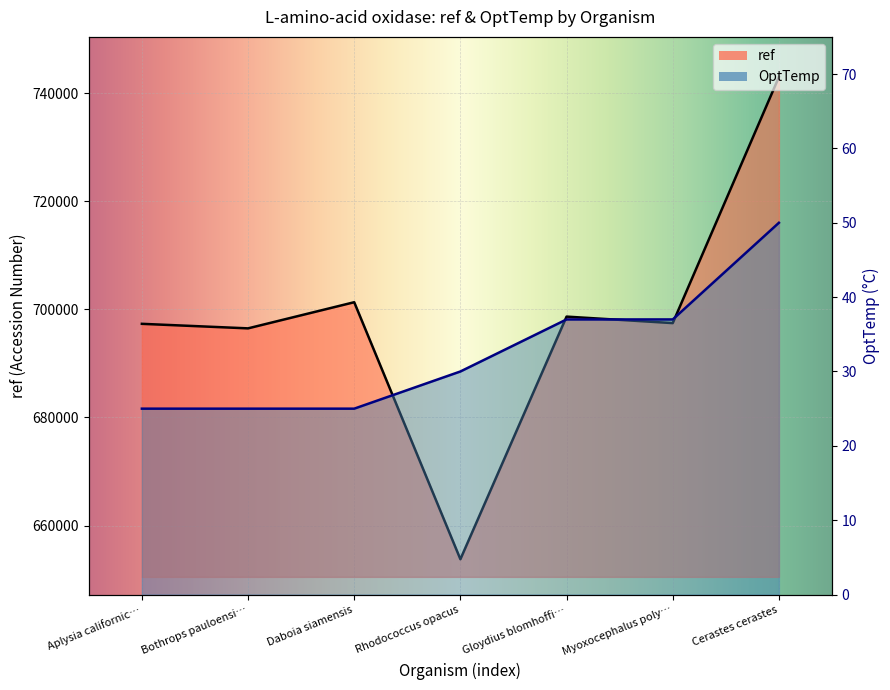

Which label corresponds to the smallest value in the chart?

Aplysia californic…